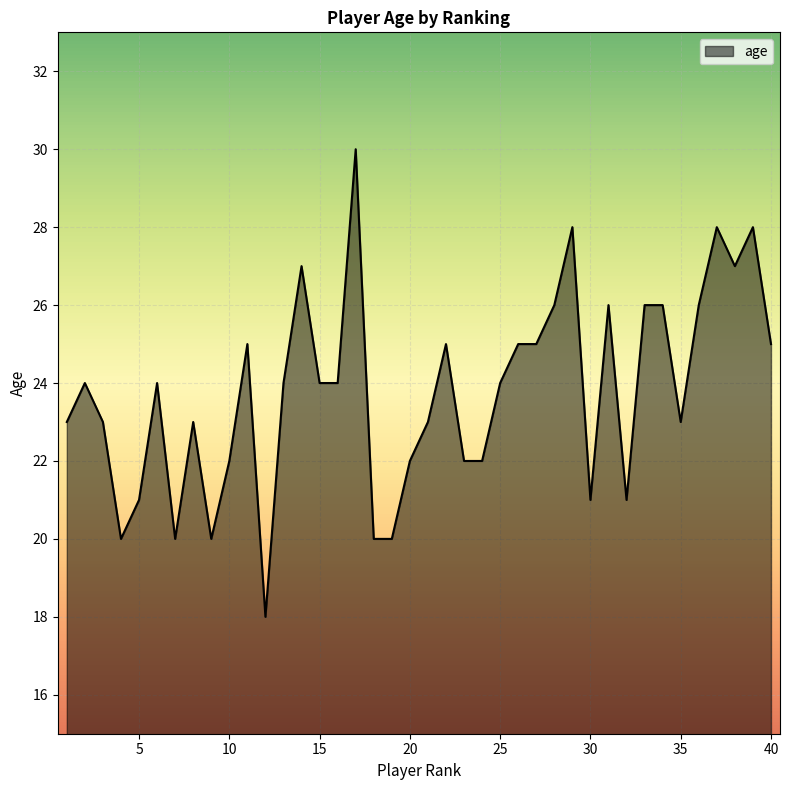

Reading left to right, what are all the values shown in this chart?

23	24	23	20	21	24	20	23	20	22	25	18	24	27	24	24	30	20	20	22	23	25	22	22	24	25	25	26	28	21	26	21	26	26	23	26	28	27	28	25